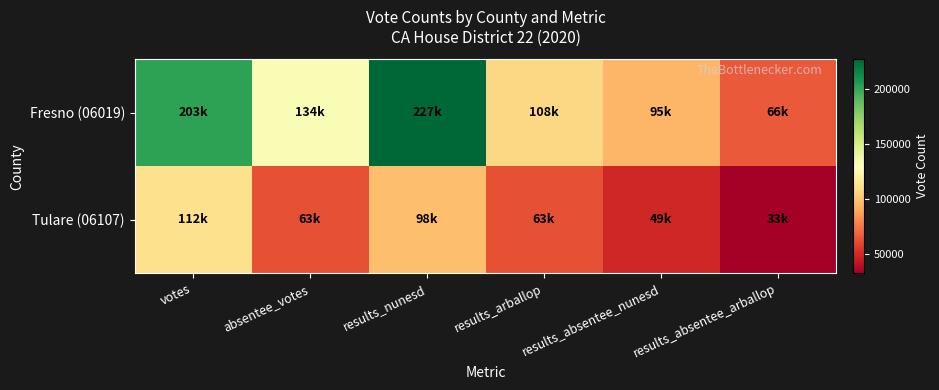

What is the spread (max minus min) of values at results_absentee_arballop?

33258